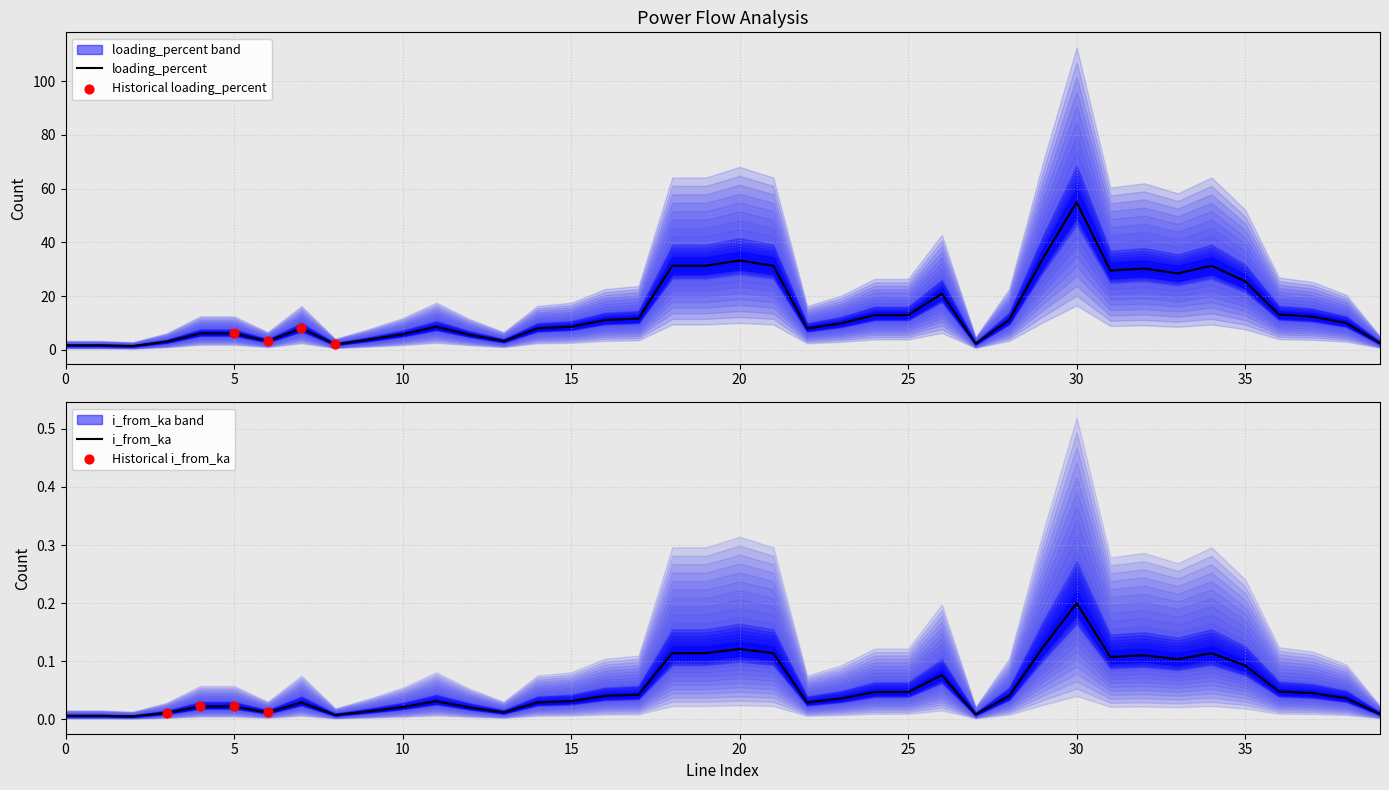

Which series contains the lowest Y value?

i_from_ka